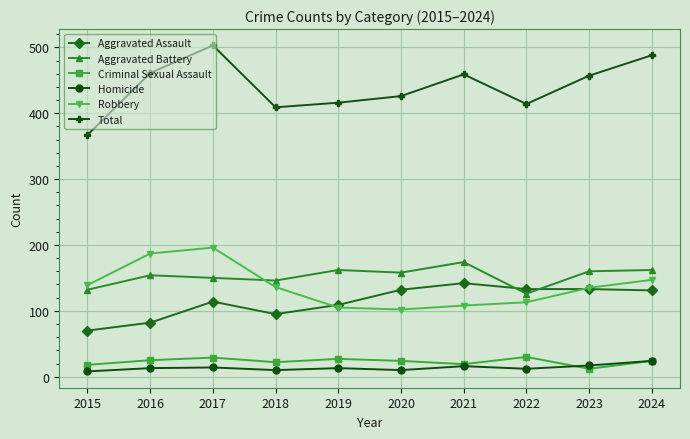

Which series has the widest spread of values?

Total